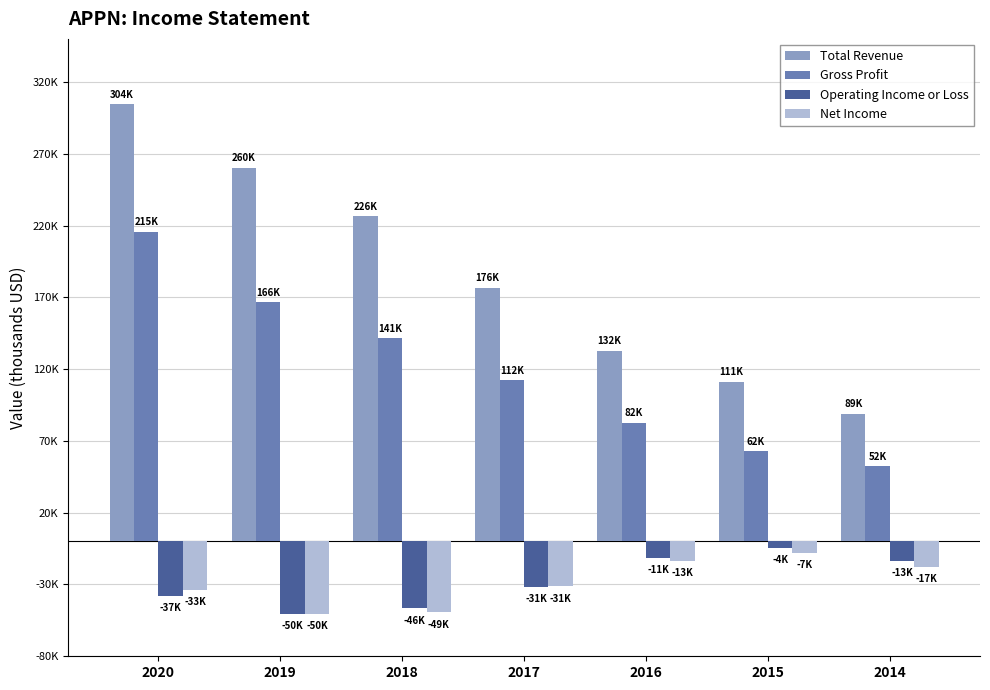

What is the spread (max minus min) of values at 2014?

106900